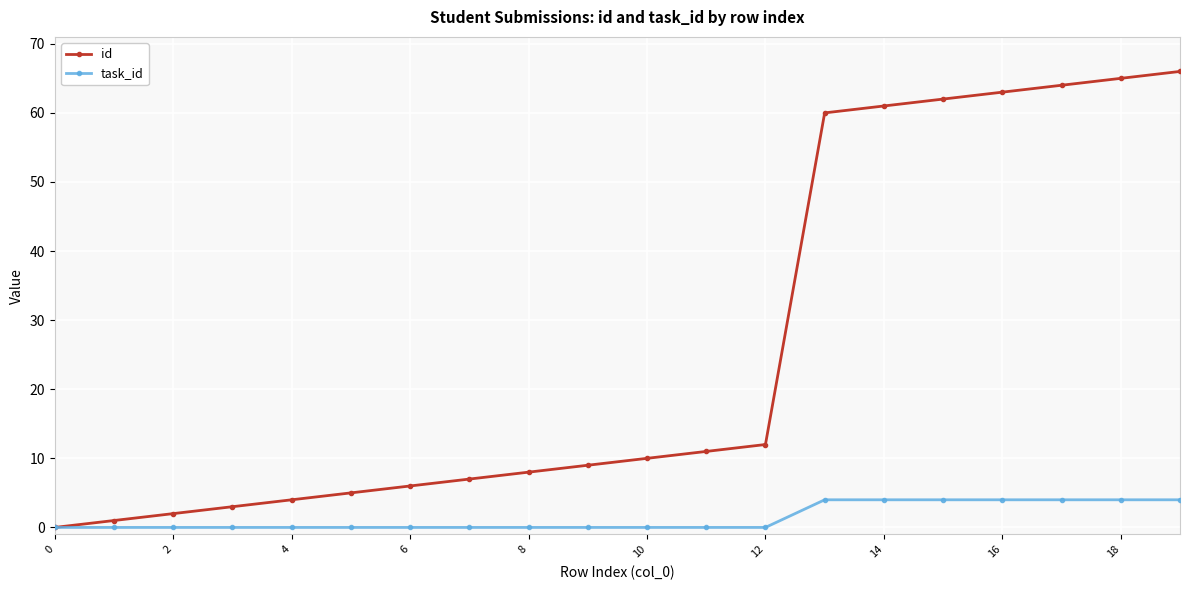

How many lines are shown in the chart?

2